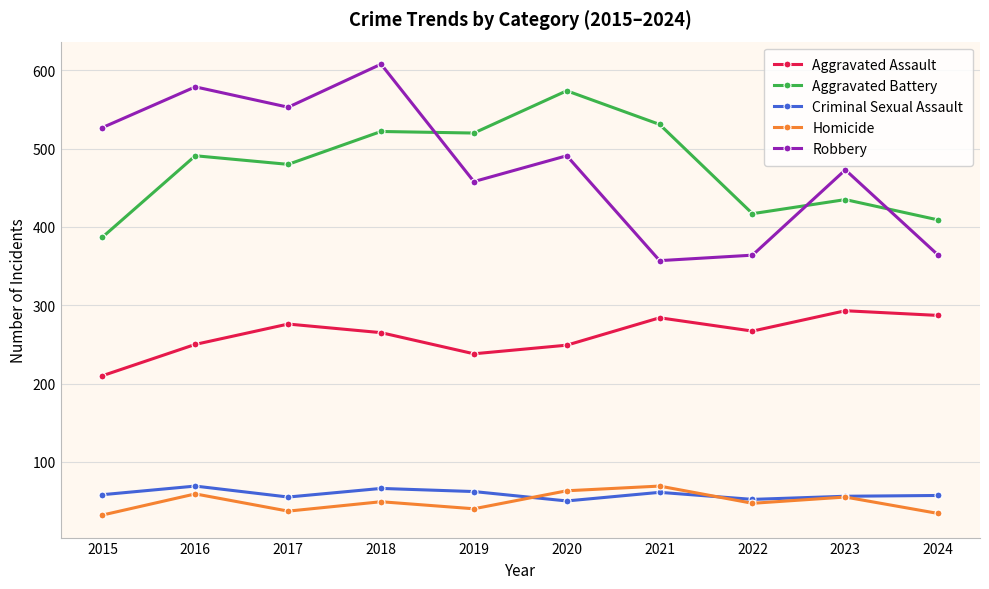

What is the total value across all series at 2017?

1401